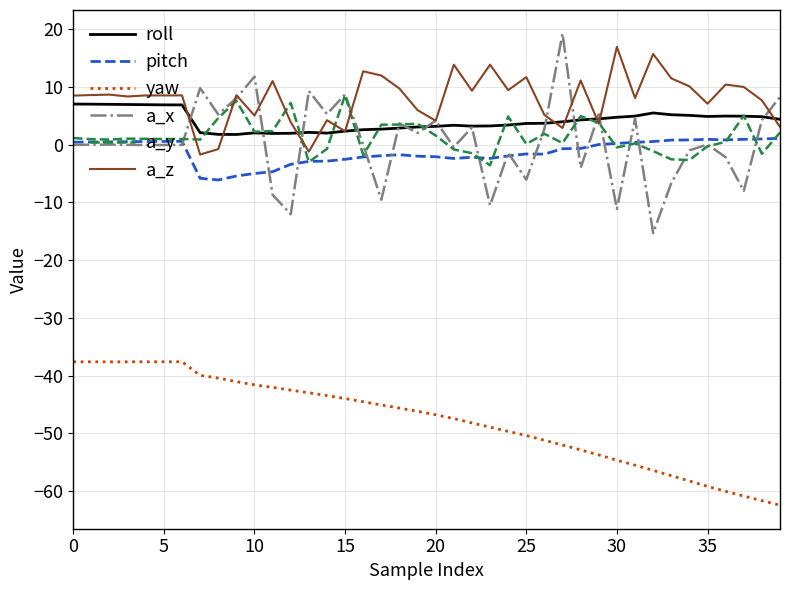

True or false: yaw and a_z intersect in this chart.

False